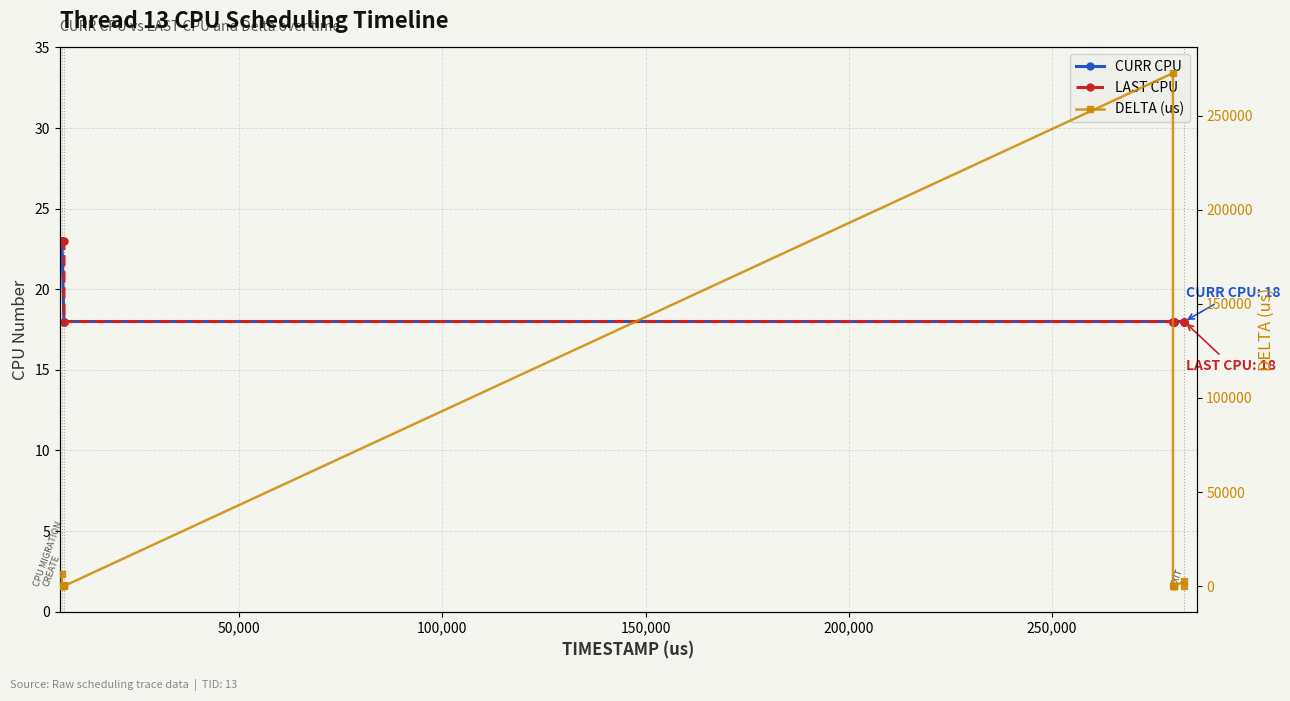

Is it true that LAST CPU equals 5 at 11?

False